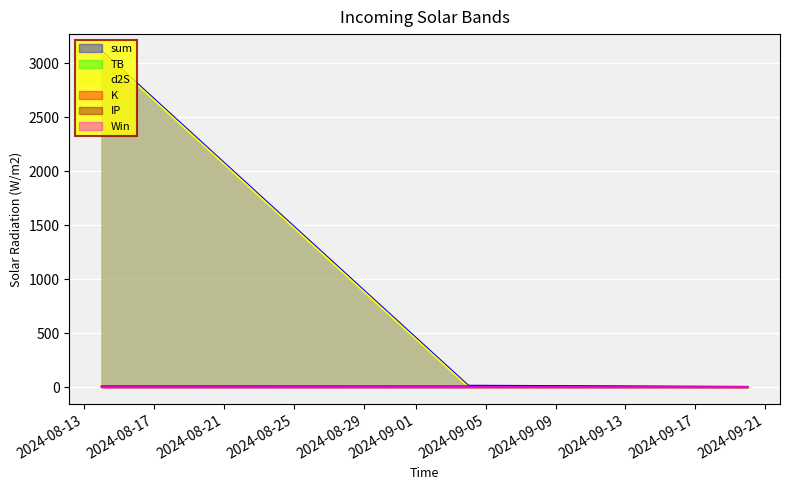

List the labels in order of Win value, largest first.

2024-09-04, 2024-08-14, 2024-09-20